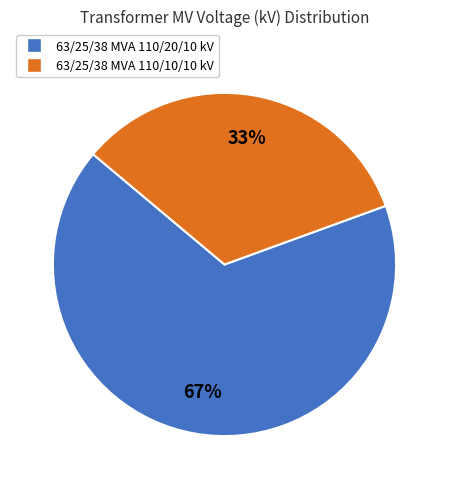

What is the majority slice?

63/25/38 MVA 110/20/10 kV